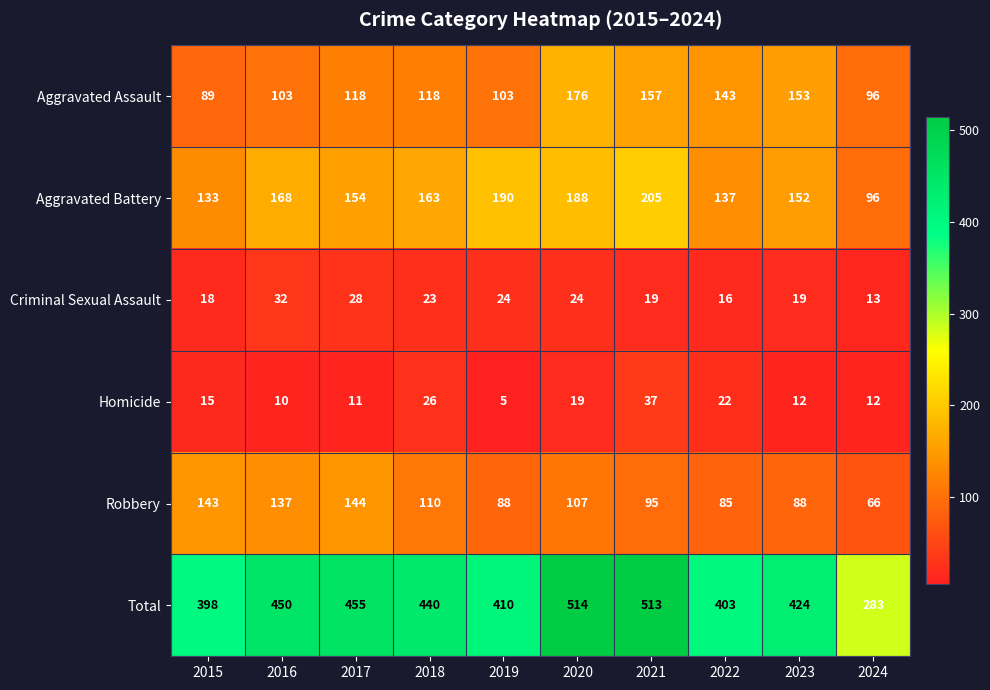

Read the Aggravated Battery value at 2023, to the nearest 10.

150